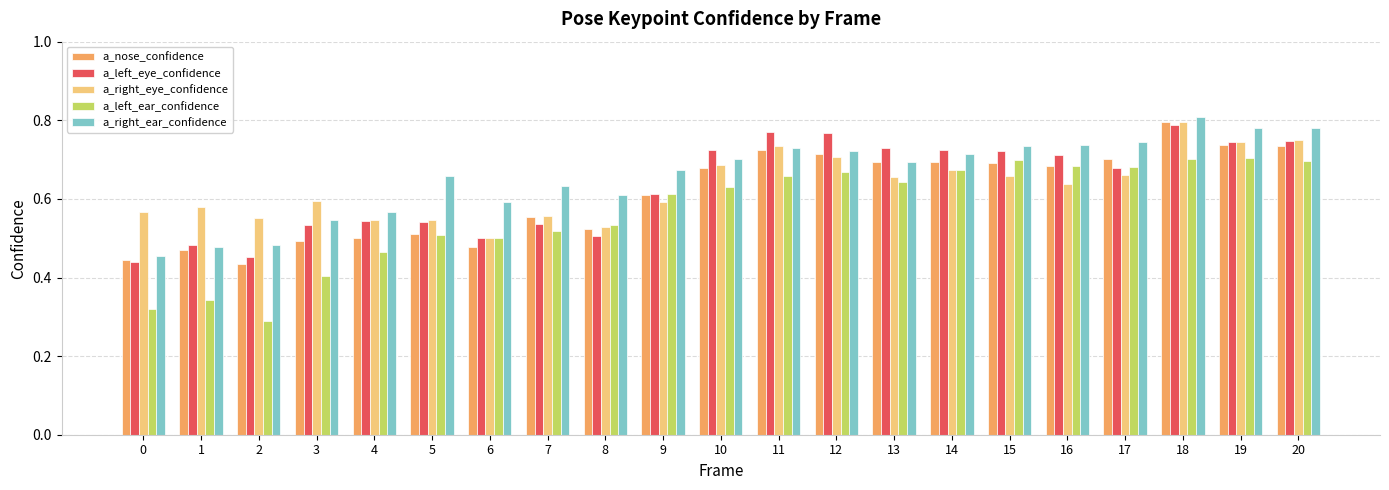

What is the total value across all series at 15?

3.5